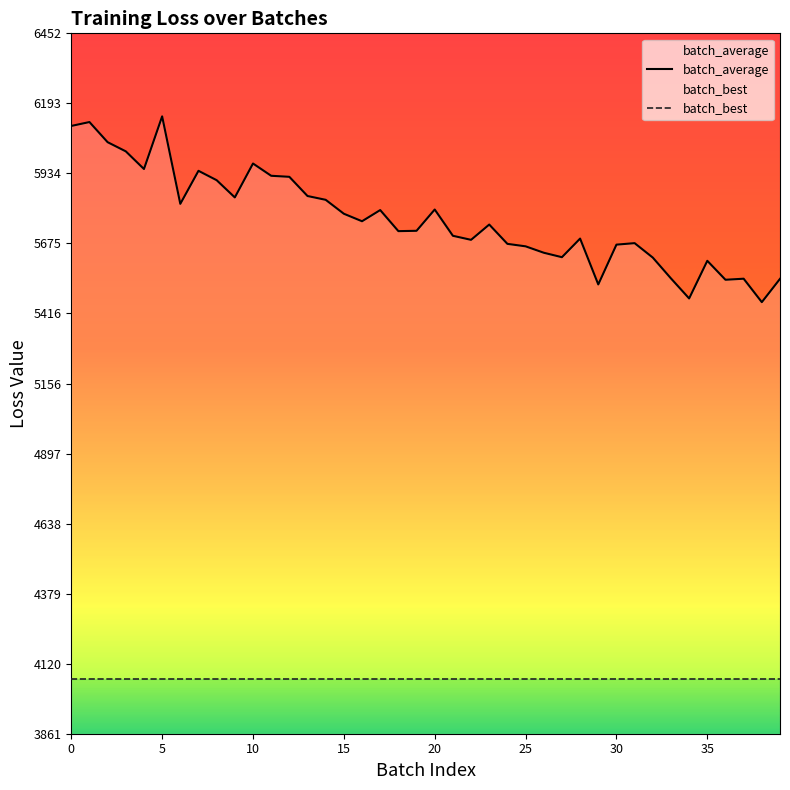

Reading right to left, extract all data points from this chart.

batch_average: 5543.8	5457.6	5544.3	5540.4	5610.5	5471.2	5545.4	5622.4	5675.9	5670.3	5523.1	5692.8	5623.9	5640.4	5664.1	5673.2	5744.7	5688.1	5703.1	5800.3	5721.6	5720.3	5798.2	5756.9	5784.6	5836.2	5850.3	5921.3	5925.1	5970.5	5845.0	5908.8	5943.5	5821.3	6145.0	5950.2	6015.5	6049.4	6124.0	6109.5
batch_best: 4063.9	4063.9	4063.9	4063.9	4063.9	4063.9	4063.9	4063.9	4063.9	4063.9	4063.9	4063.9	4063.9	4063.9	4063.9	4063.9	4063.9	4063.9	4063.9	4063.9	4063.9	4063.9	4063.9	4063.9	4063.9	4063.9	4063.9	4063.9	4063.9	4063.9	4063.9	4063.9	4063.9	4063.9	4063.9	4063.9	4063.9	4063.9	4063.9	4063.9